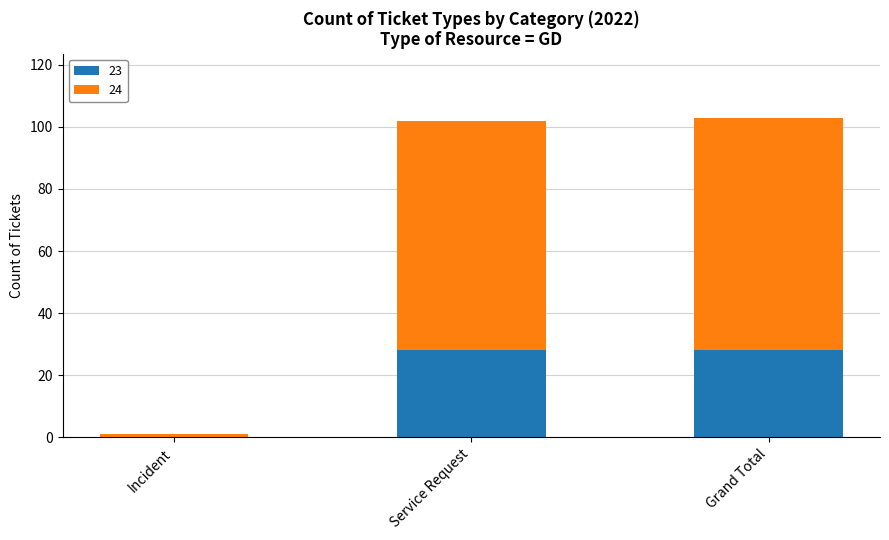

What is the total value across all series at Grand Total?

103